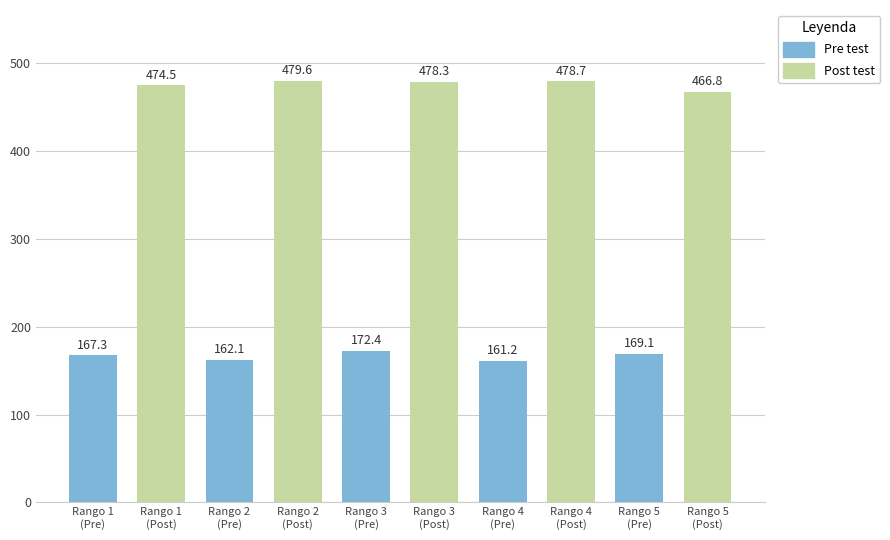

Reading right to left, list all the values displayed in this chart.

Pre test: 169.1	161.2	172.4	162.1	167.3
Post test: 466.8	478.7	478.3	479.6	474.5